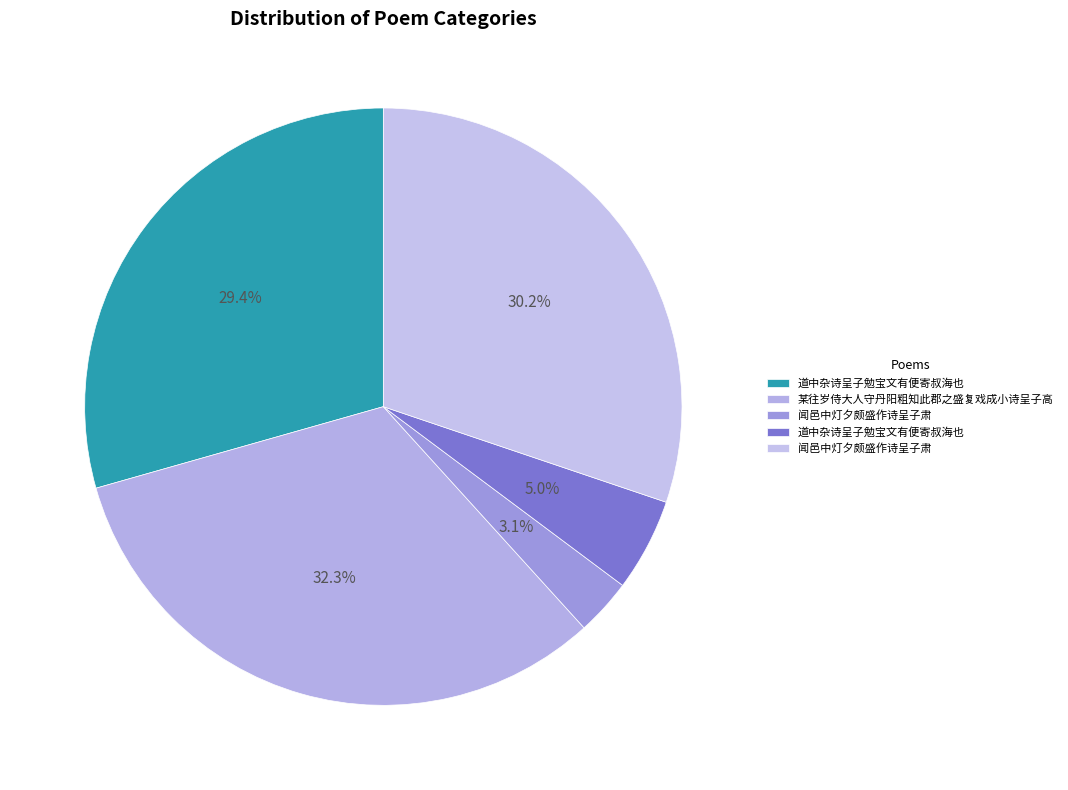

Count the number of slices in the pie.

5